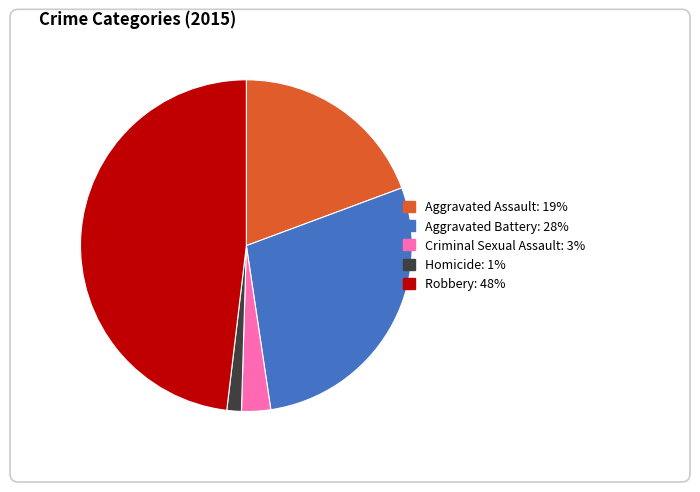

Rank the categories by value from highest to lowest.

Robbery, Aggravated Battery, Aggravated Assault, Criminal Sexual Assault, Homicide